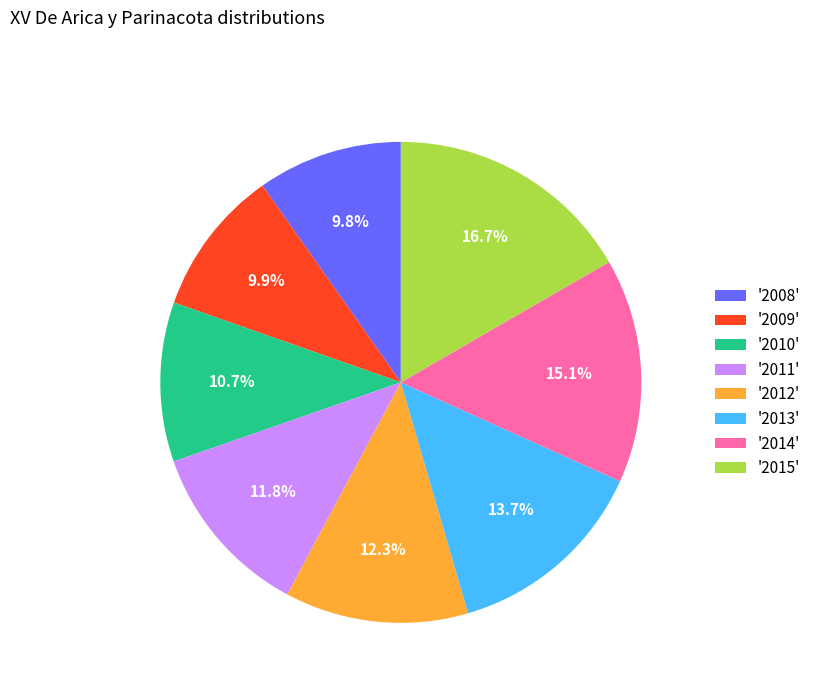

Is there a majority slice in this chart?

No